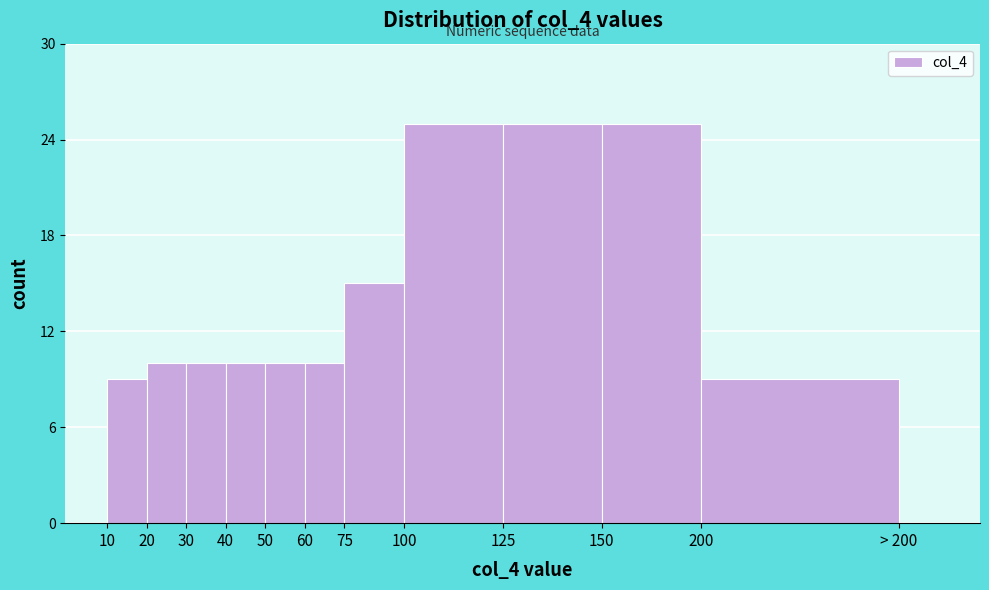

Reading right to left, transcribe all the data shown in this chart.

> 200=0	200=9	150=25	125=25	100=25	75=15	60=10	50=10	40=10	30=10	20=10	10=9